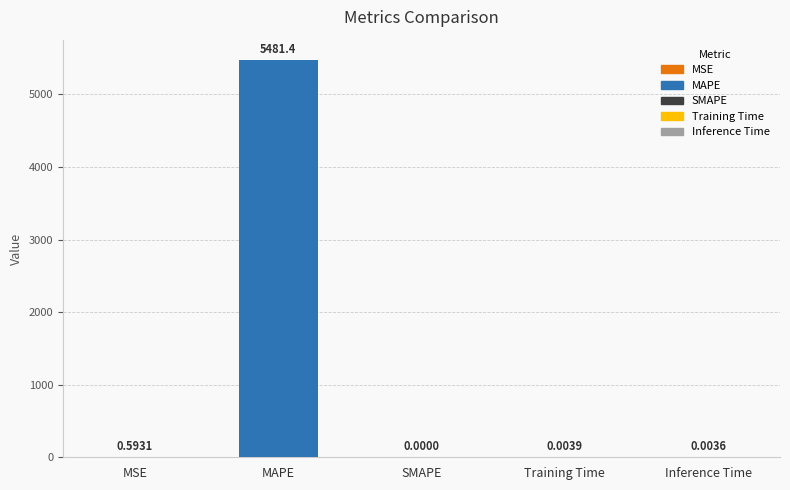

What is the sum of all values?

5482.0